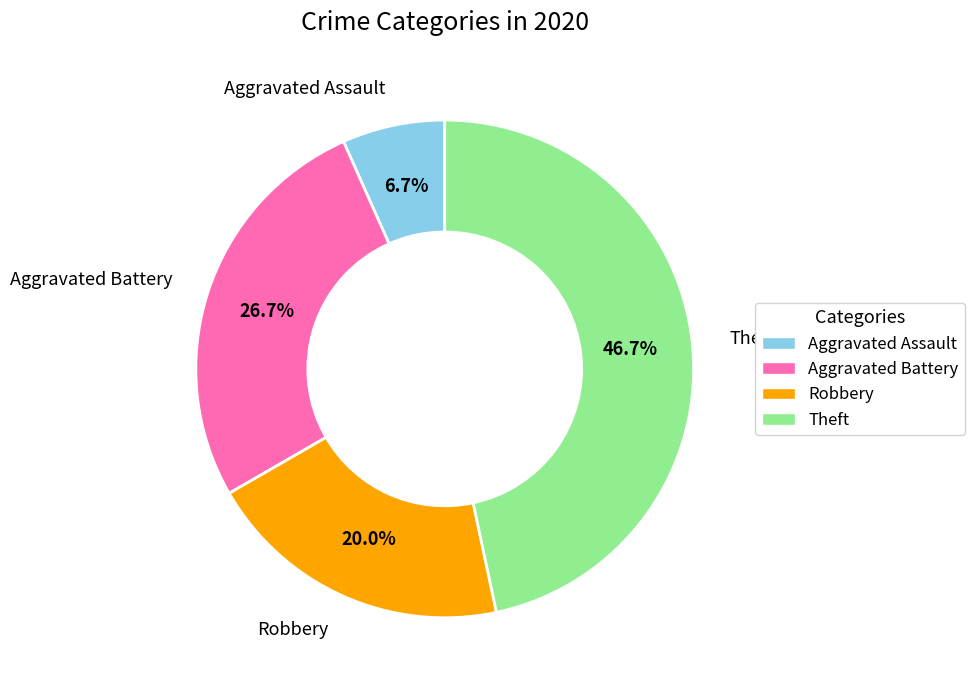

Rank the categories by value from lowest to highest.

Aggravated Assault, Robbery, Aggravated Battery, Theft